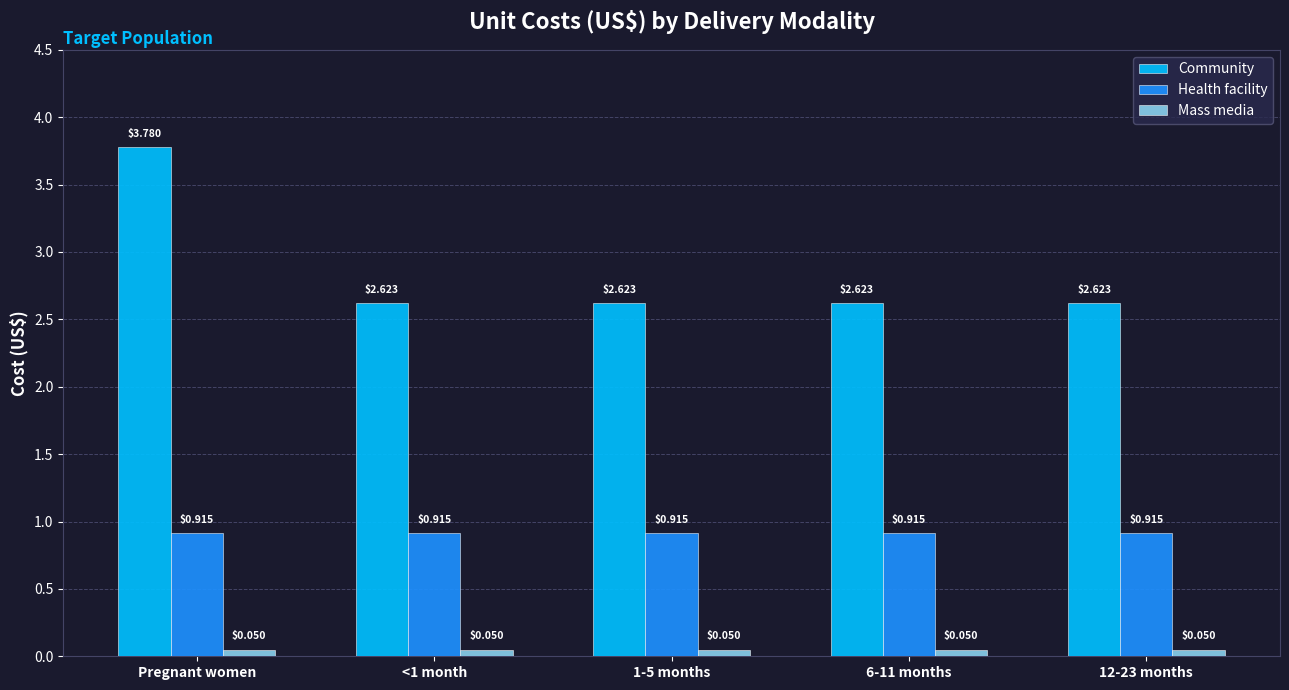

What is the sum of the Community values at 12-23 months and Pregnant women?

6.4